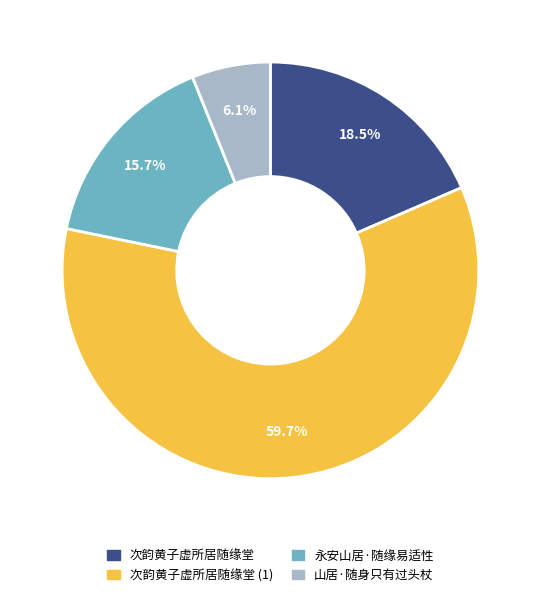

Is there a majority slice in this chart?

Yes